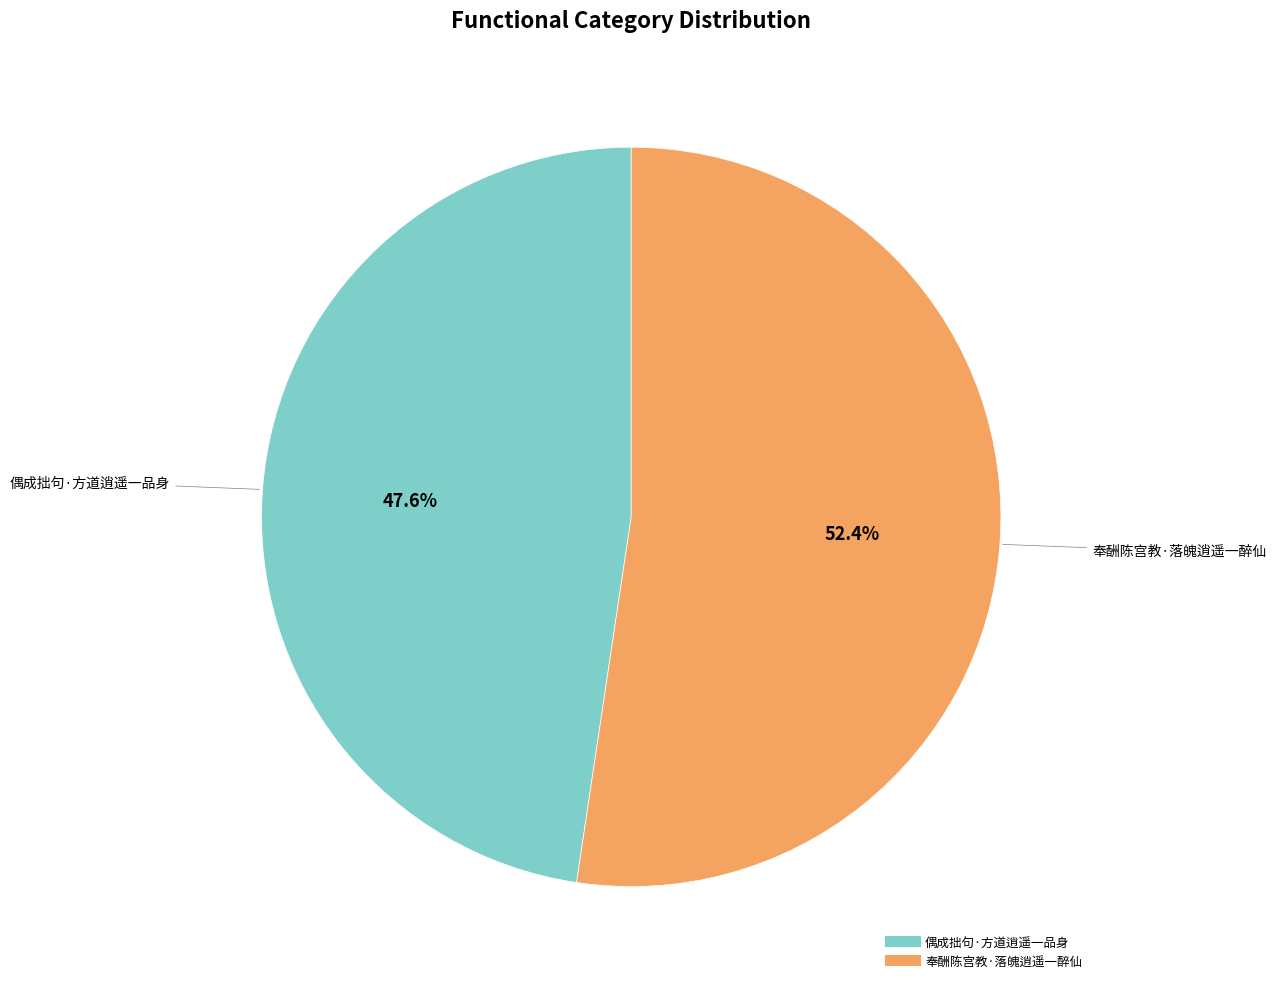

How many segments does this pie chart have?

2